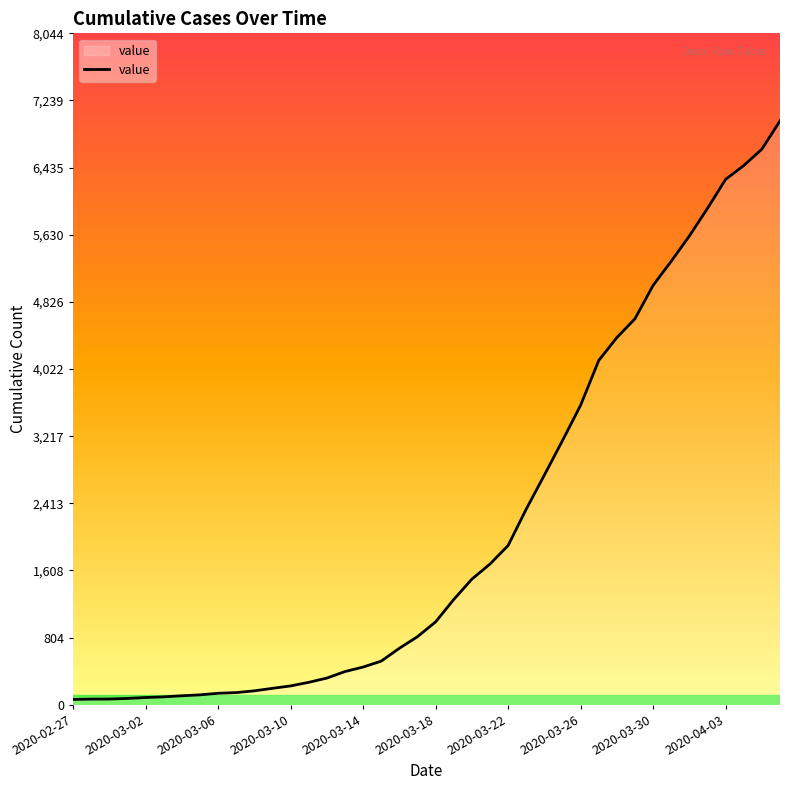

What is the greatest value displayed?

6995